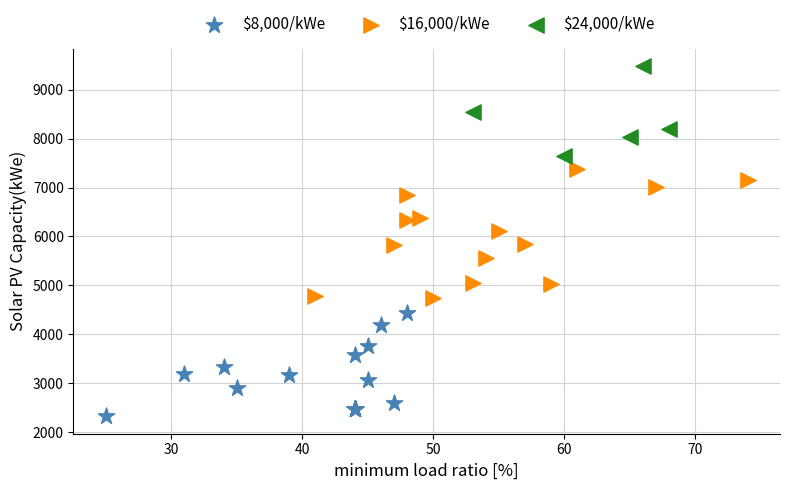

Which series has the largest Y range (max minus min)?

$16,000/kWe